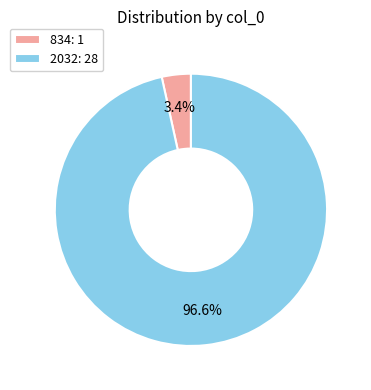

True or false: 834 accounts for 15% of the total.

False